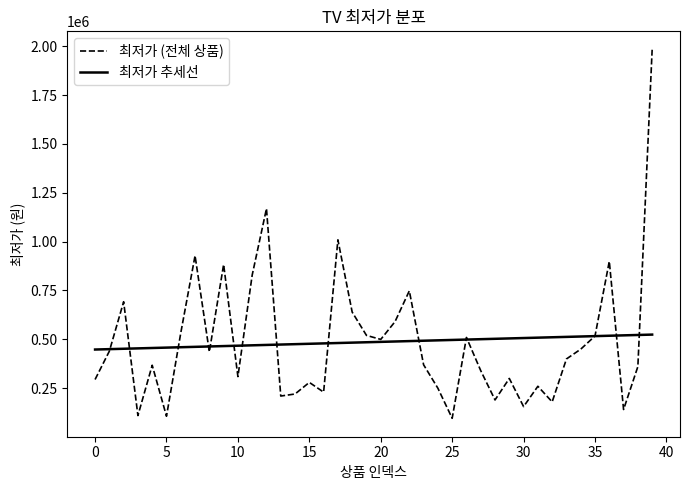

List the series in order of their peak value, highest first.

최저가 (전체 상품), 최저가 추세선